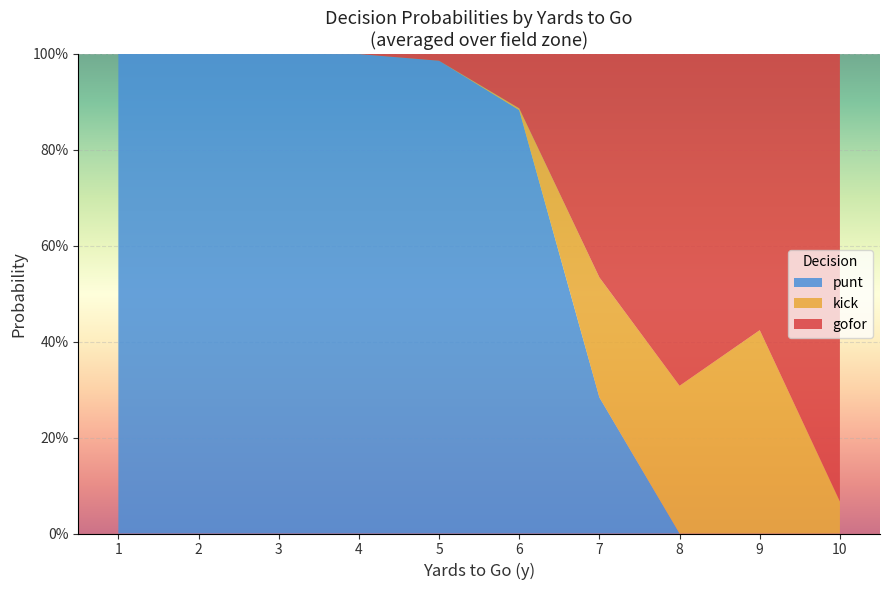

Reading left to right, extract all data points from this chart.

punt: 1=1.0	2=1.0	3=1.0	4=1.0	5=1.0	6=0.9	7=0.3	8=0.0	9=0.0	10=0.0
kick: 1=0.0	2=0.0	3=0.0	4=0.0	5=0.0	6=0.0	7=0.3	8=0.3	9=0.4	10=0.1
gofor: 1=0.0	2=0.0	3=0.0	4=0.0	5=0.0	6=0.1	7=0.5	8=0.7	9=0.6	10=0.9